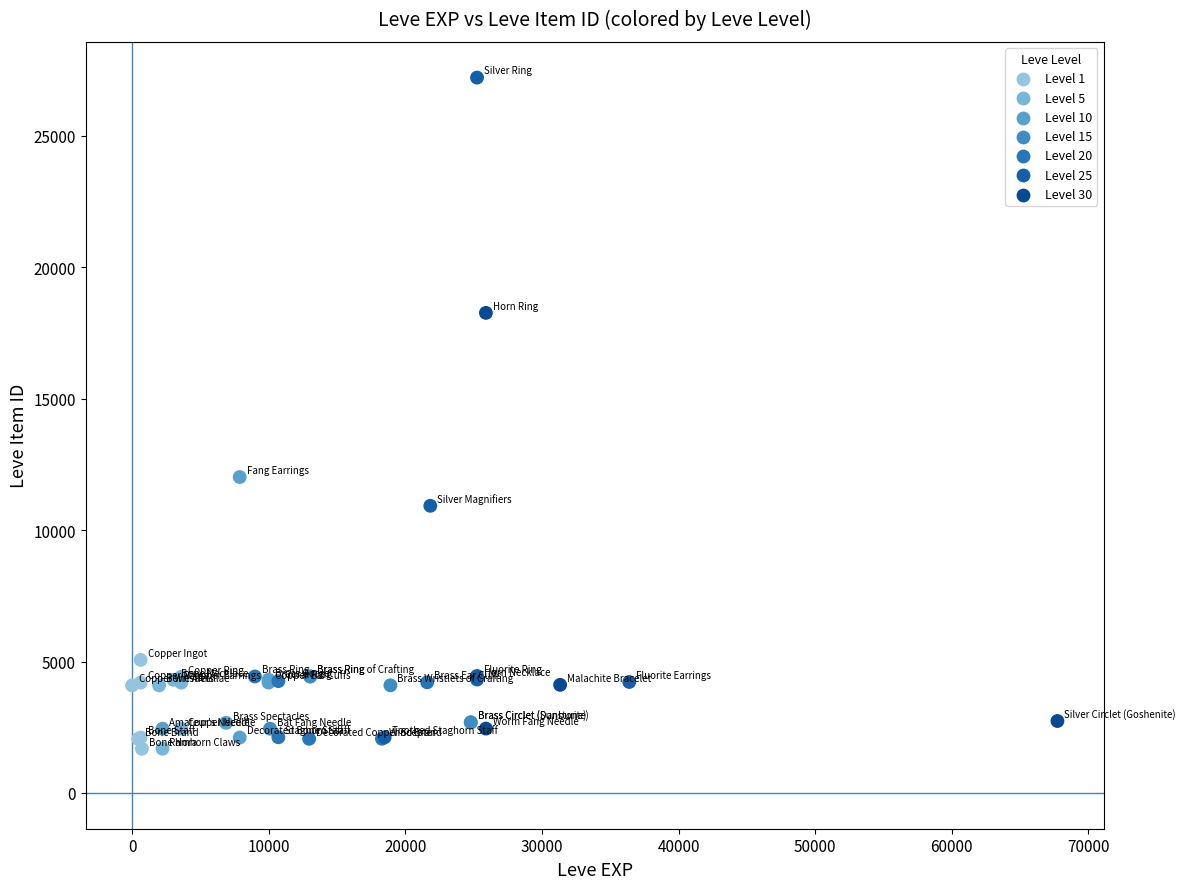

What Y value in the scatter plot is closest to 14448?

12018